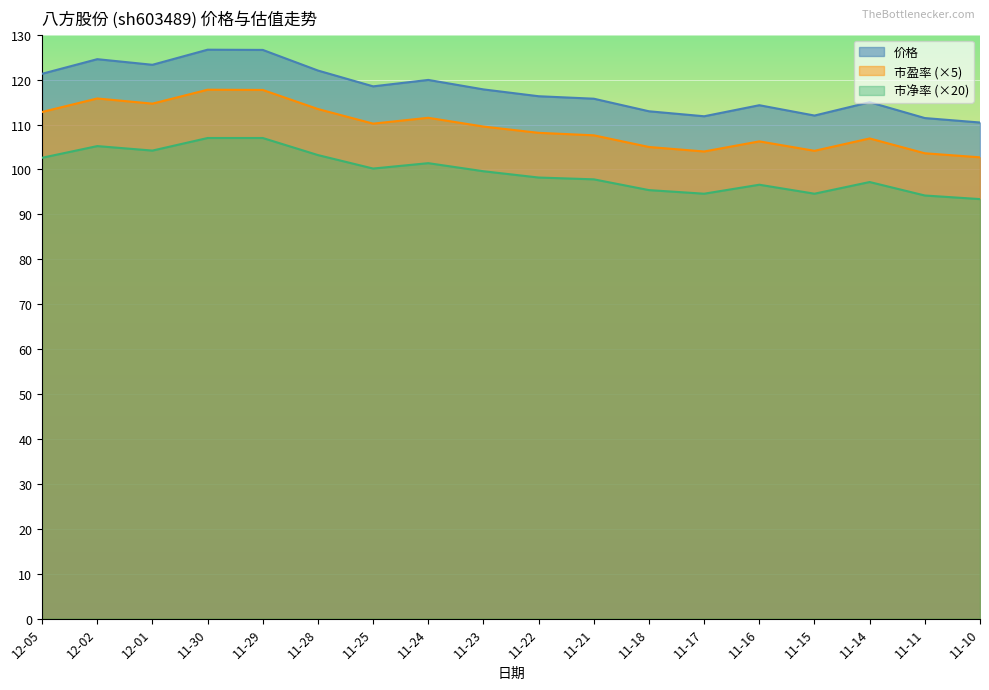

True or false: 市净率 and 价格 intersect in this chart.

False